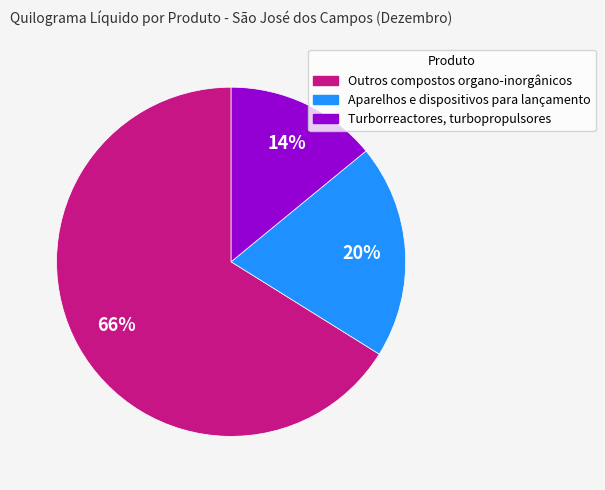

Which slice is the largest?

Outros compostos organo-inorgânicos